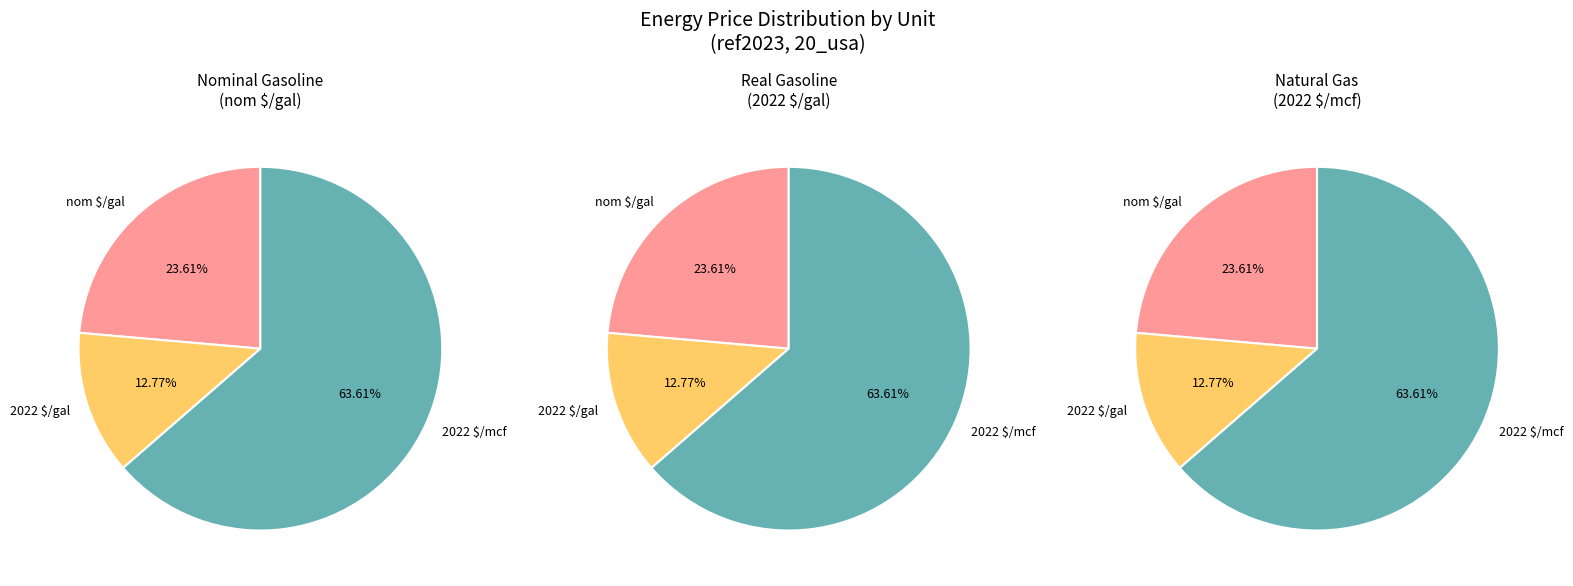

What is the change in value from nom $/gal to 2022 $/gal?

-2.7